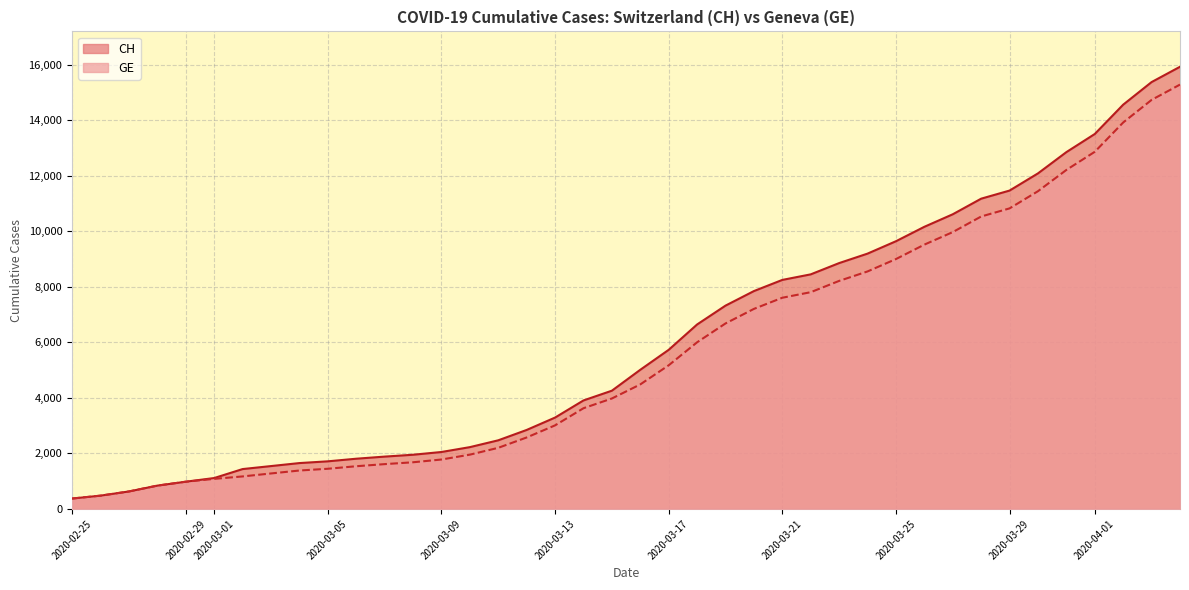

Which series has the largest range (max minus min)?

CH